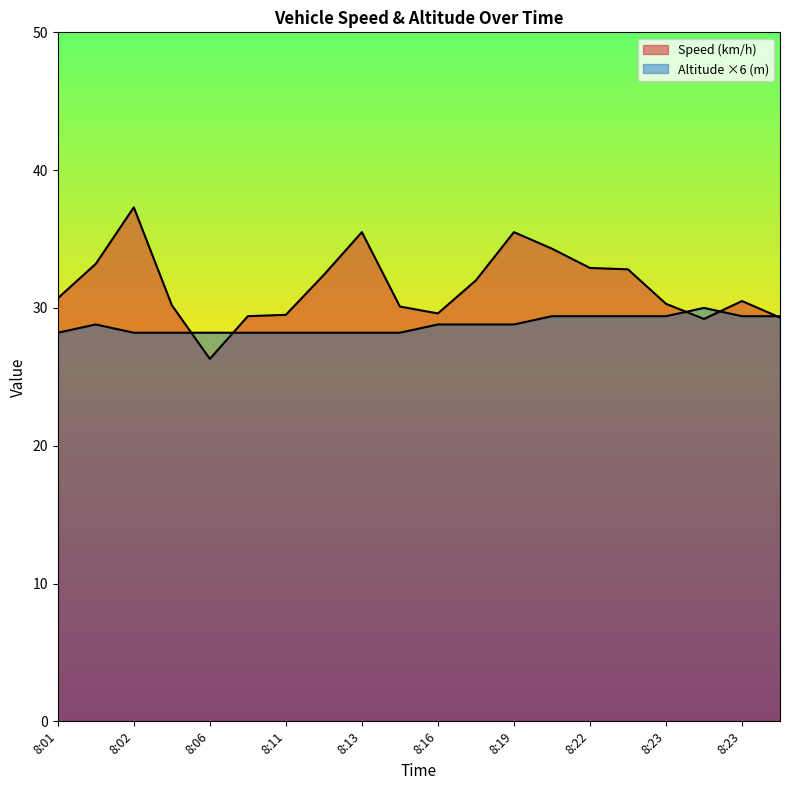

How many lines are shown in the chart?

2